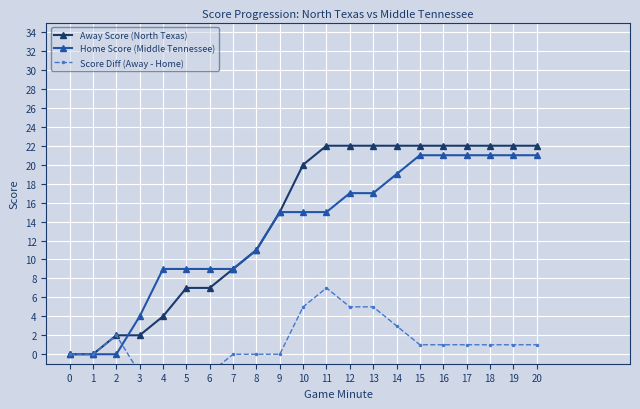

At how many categories does at least one series exceed 19?

11